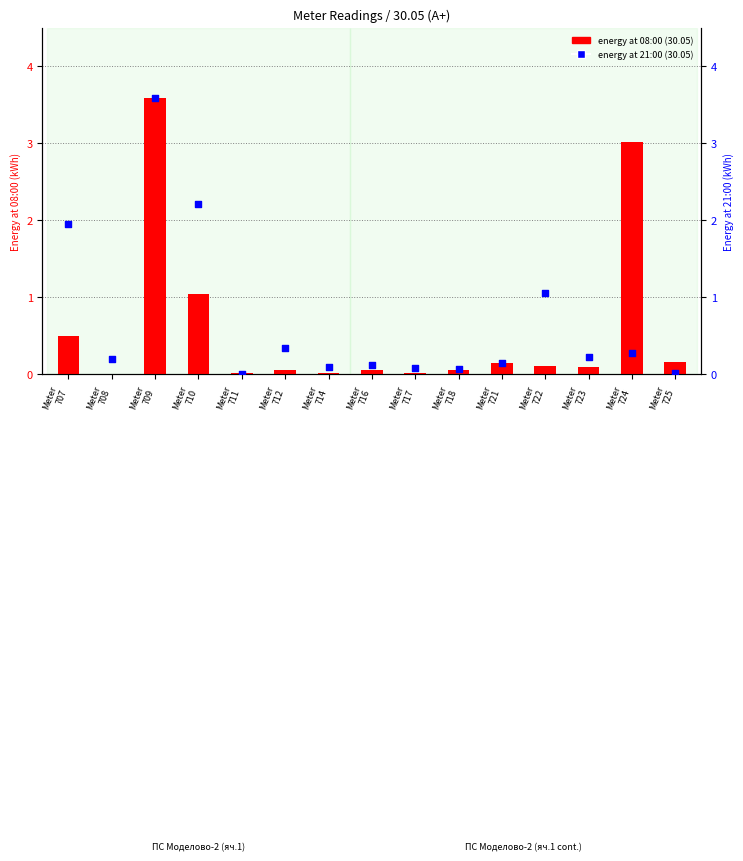

Which series has the largest Y range (max minus min)?

energy at 21:00